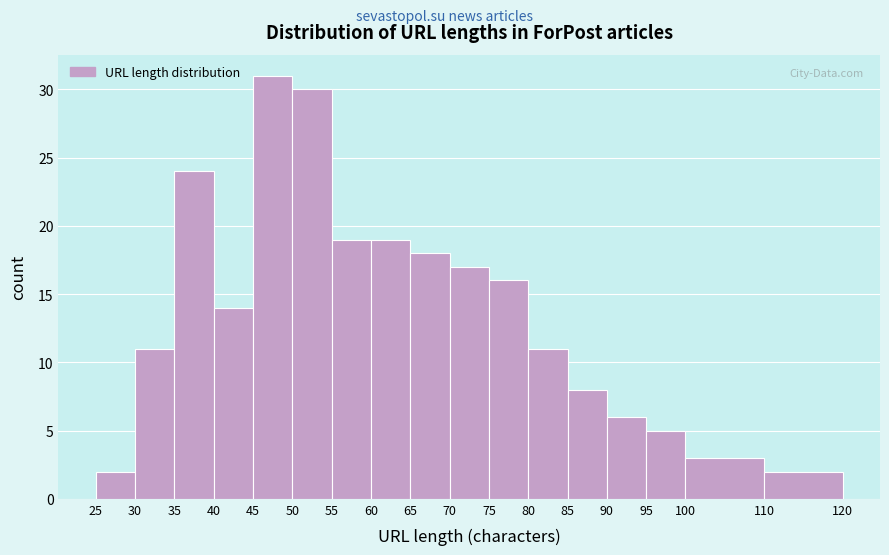

Which range on the x-axis has the tallest bar?

45 to 50